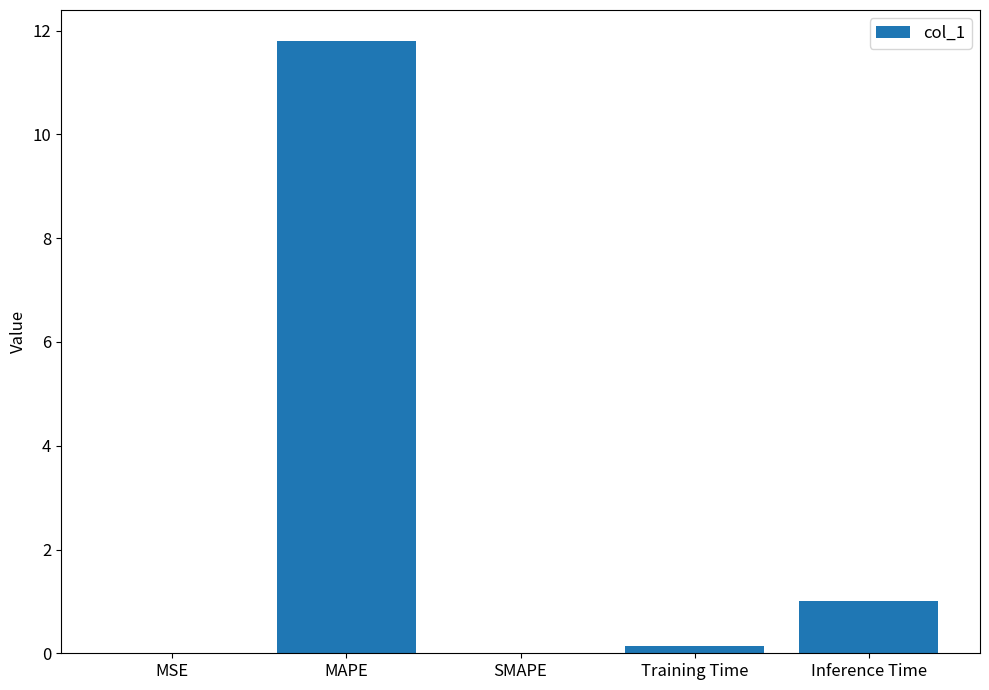

The value at SMAPE is 6.3. True or false?

False